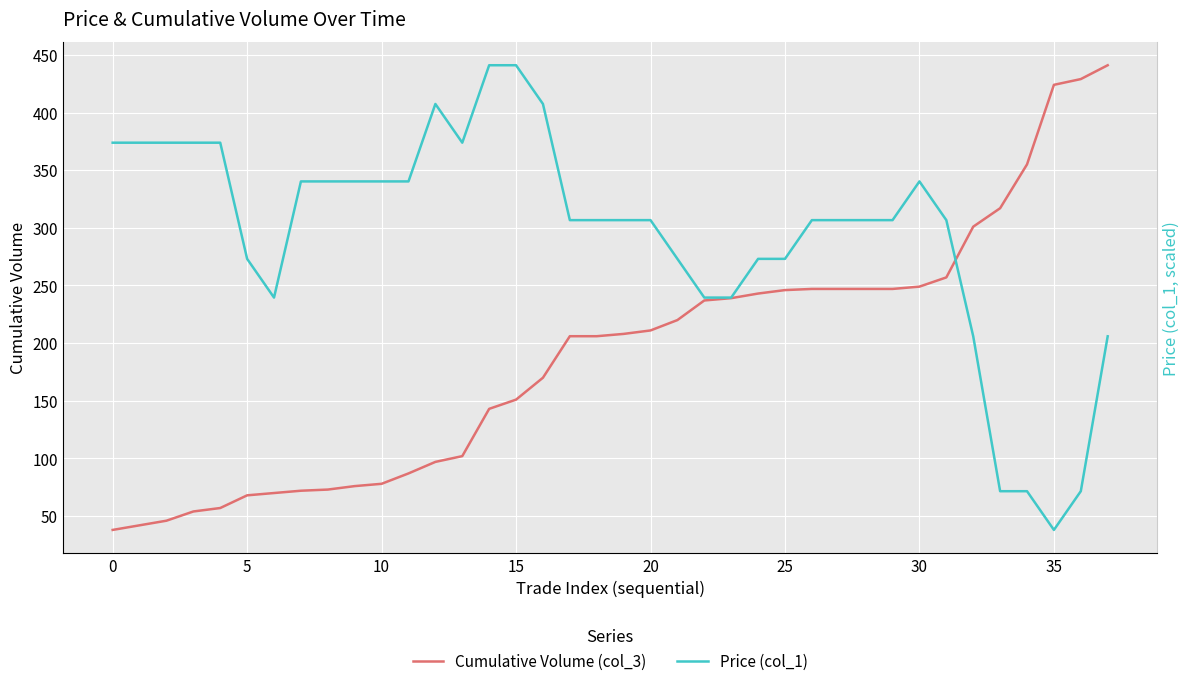

What is the difference between the highest and lowest values at 31?

49.7